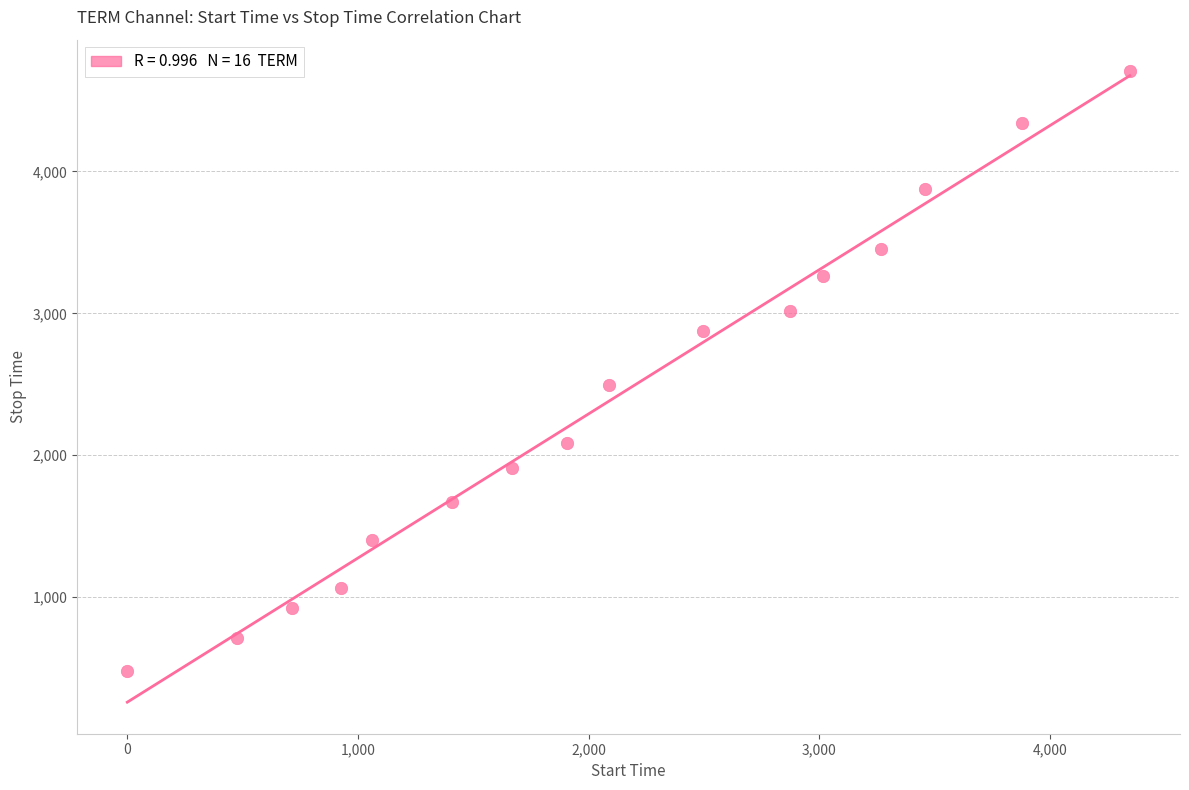

What is the range of Y values (max minus min)?

4230